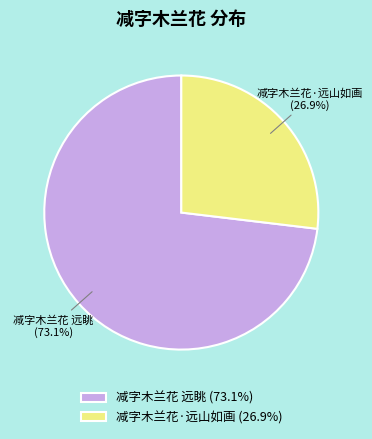

What is the ratio of the value at 减字木兰花·远山如画 to the value at 减字木兰花 远眺?

0.4